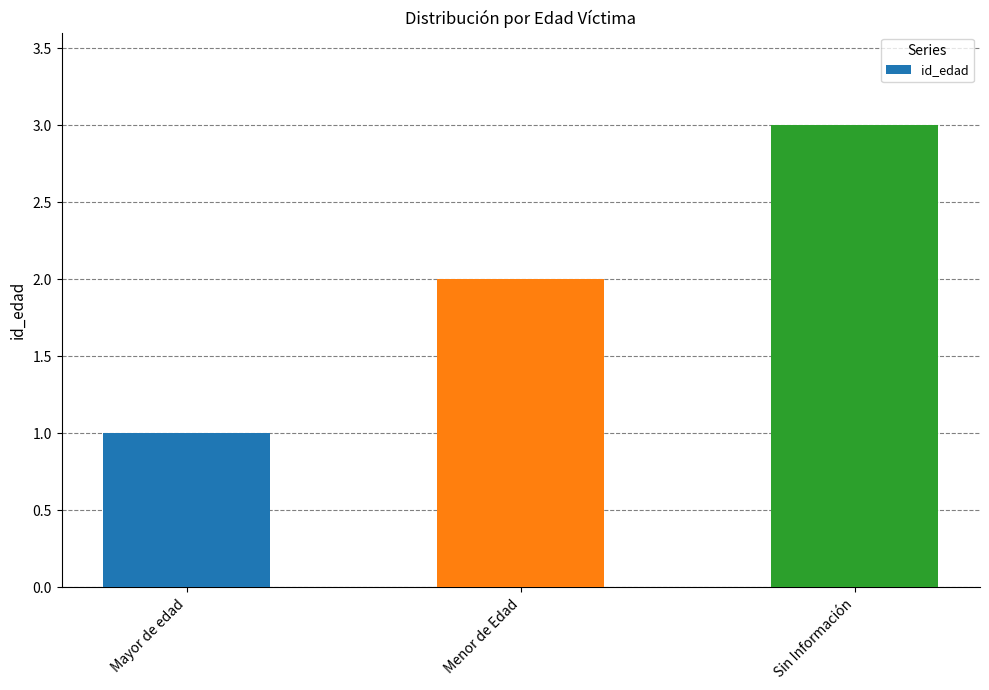

Reading left to right, list all the values displayed in this chart.

Mayor de edad=1	Menor de Edad=2	Sin Información=3